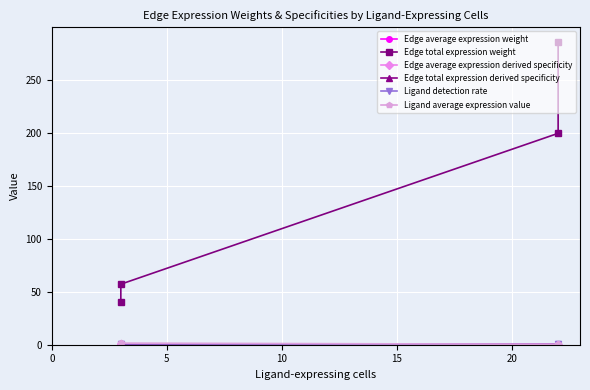

The value of Edge average expression weight at 5 is 0.3. True or false?

True